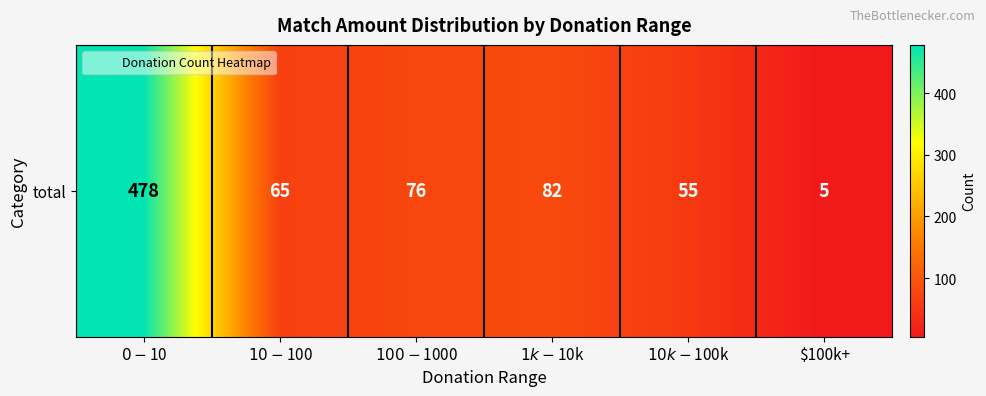

How many values exceed 76?

2